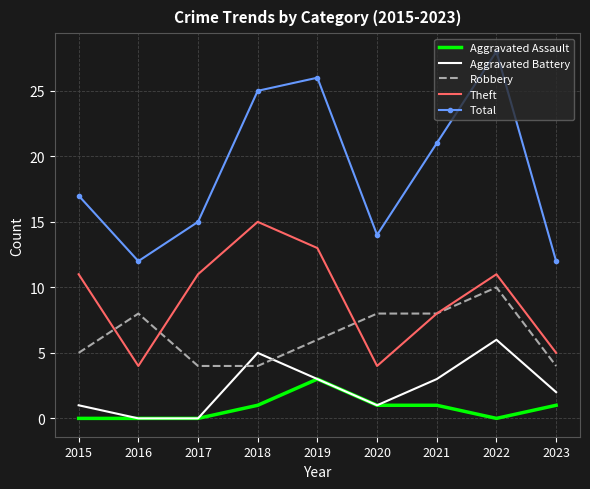

Reading left to right, list all the values displayed in this chart.

Aggravated Assault: 0	0	0	1	3	1	1	0	1
Aggravated Battery: 1	0	0	5	3	1	3	6	2
Robbery: 5	8	4	4	6	8	8	10	4
Theft: 11	4	11	15	13	4	8	11	5
Total: 17	12	15	25	26	14	21	28	12